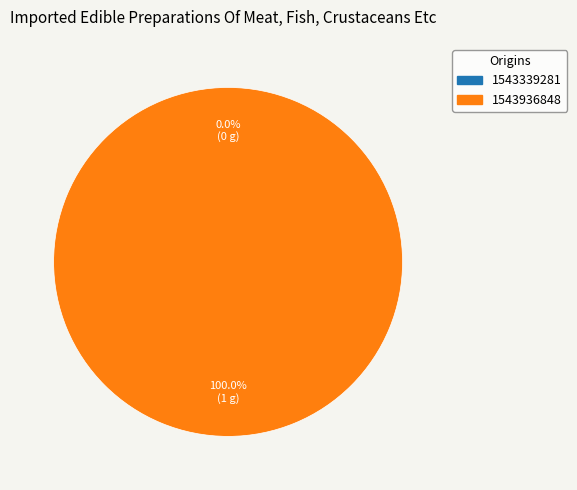

What percentage is the 1543936848 slice, to the nearest percent?

100%